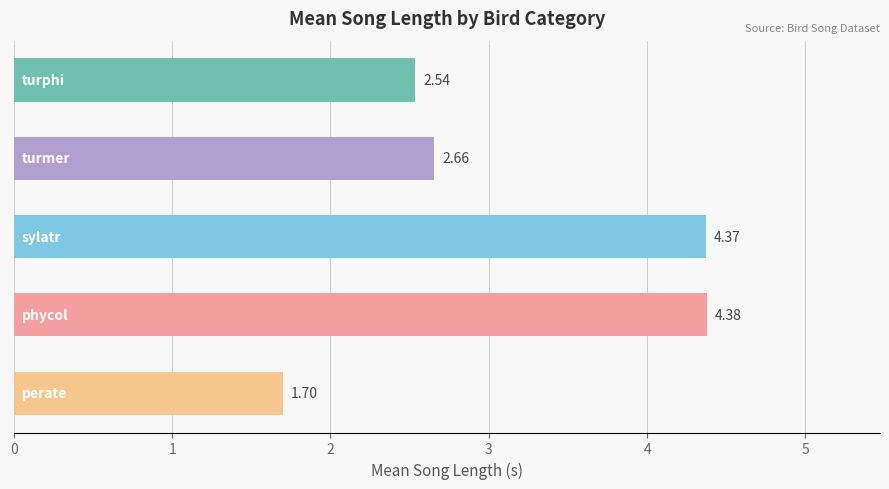

What is the difference between the maximum and second lowest values?

1.8